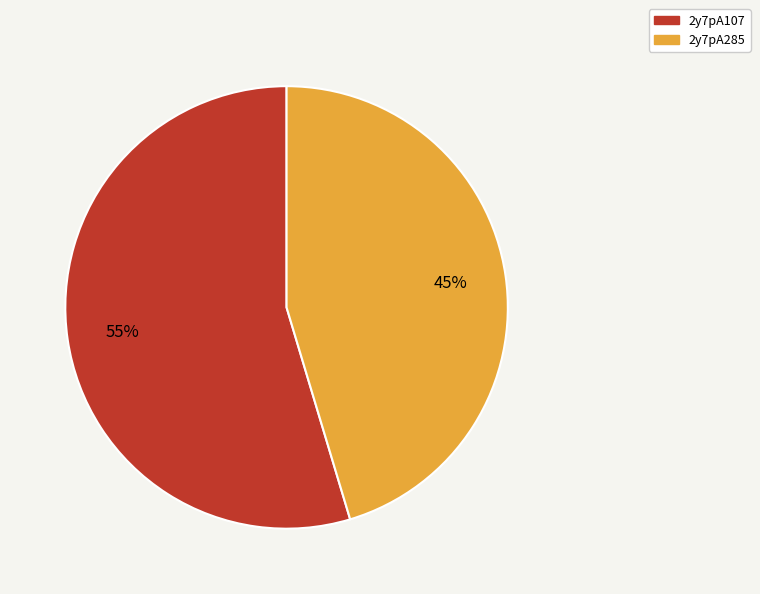

What is the smallest slice in the pie chart?

2y7pA285